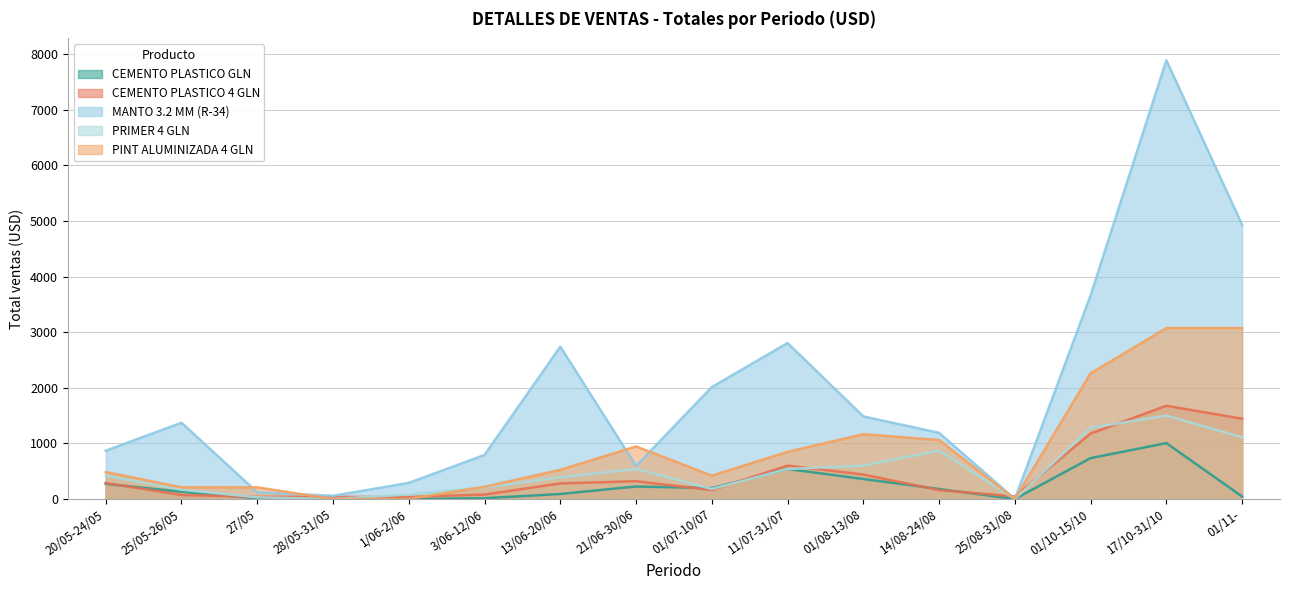

Reading right to left, list all the values displayed in this chart.

CEMENTO PLASTICO GLN: 45	1005	735	0	180	360	540	195	225	90	14	0	14	14	130	273
CEMENTO PLASTICO 4 GLN: 1443	1677	1176	46	160	440	600	160	320	280	80	38	38	39	72	288
MANTO 3.2 MM (R-34): 4930	7888	3663	0	1190	1485	2805	2013	594	2739	792	290	58	120	1372	868
PRIMER 4 GLN: 1110	1500	1280	0	870	600	540	180	540	390	210	81	0	30	168	420
PINT ALUMINIZADA 4 GLN: 3074	3074	2260	0	1060	1166	848	420	945	525	220	0	0	210	210	485